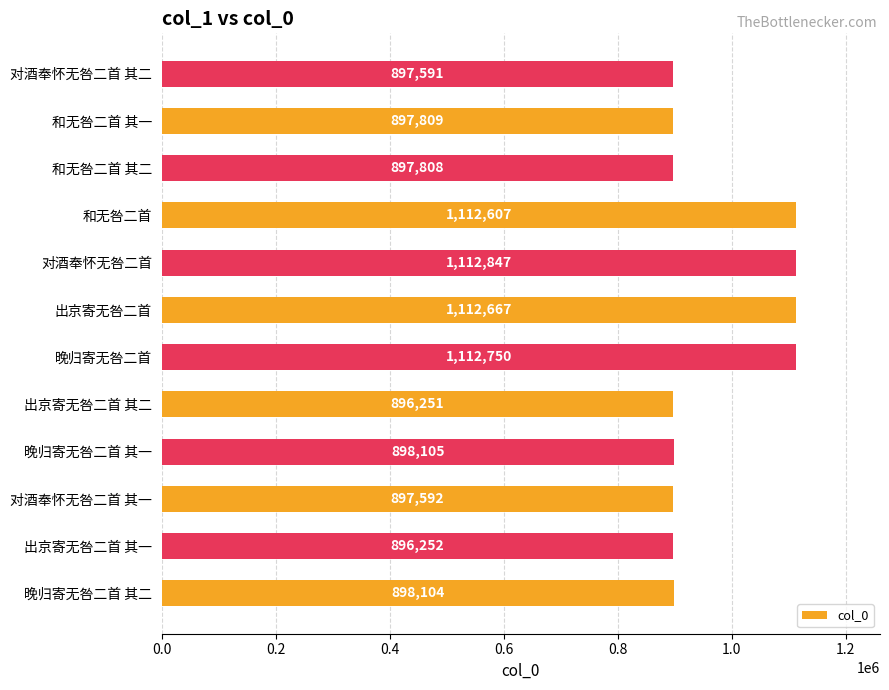

Where is the data nearest to the value 1004549?

晚归寄无咎二首 其一